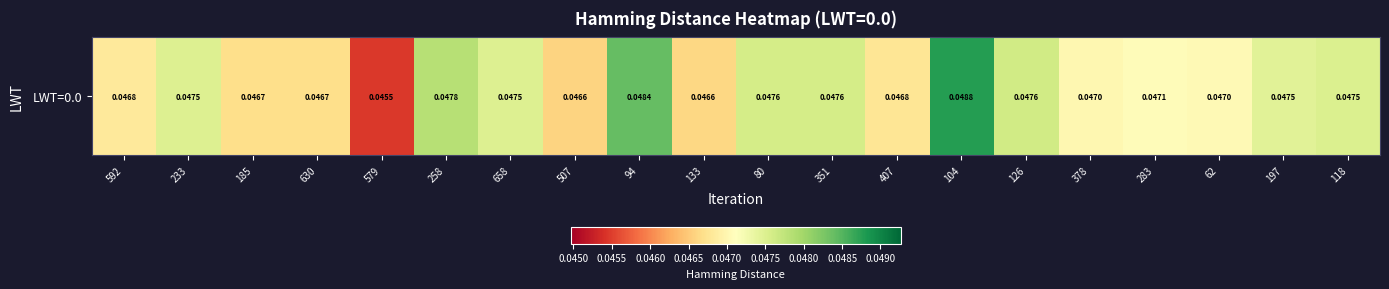

How many distinct data groups are displayed?

1